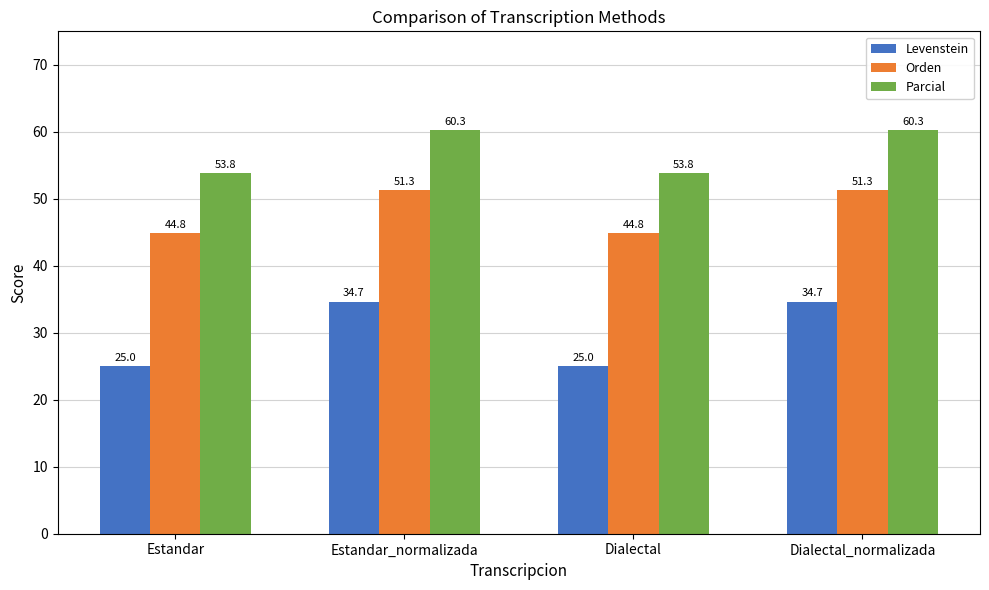

What is the total value across all series at Estandar_normalizada?

146.3